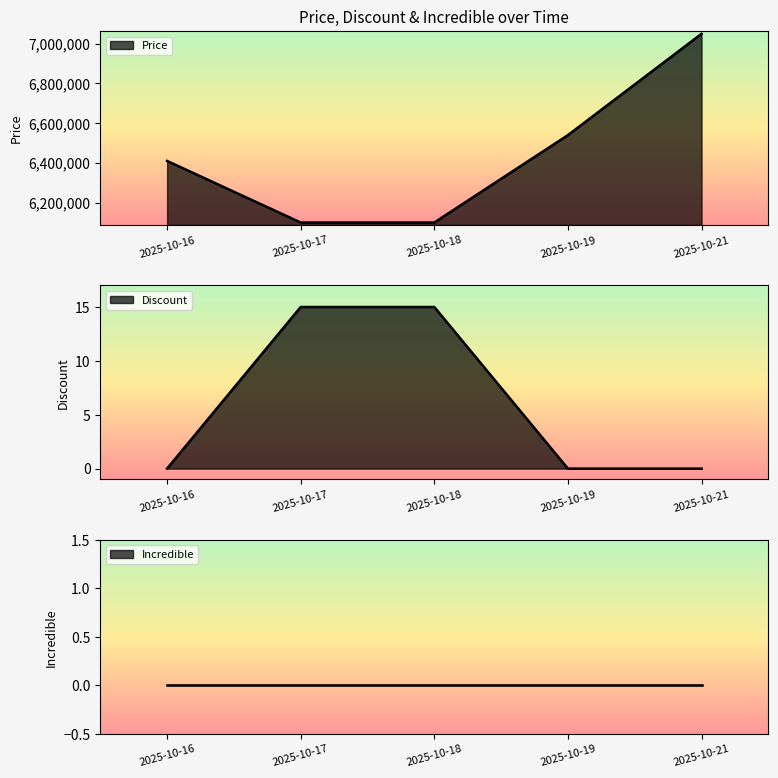

Count the number of categories in the chart.

5